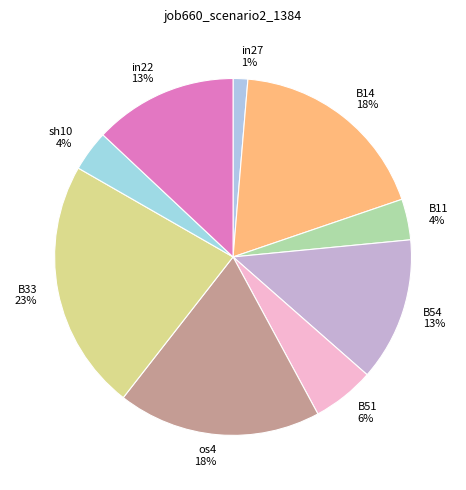

To the nearest percent, what percentage of the pie is B14?

18%